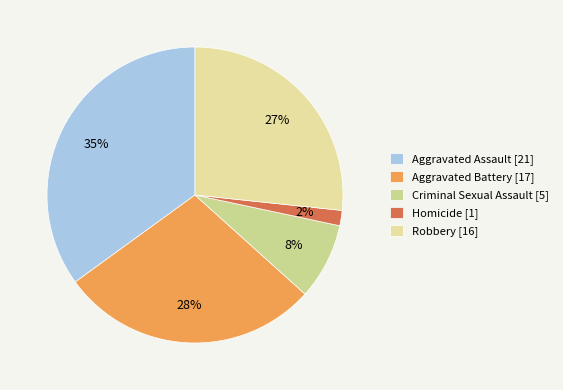

Does any single category account for the majority?

No